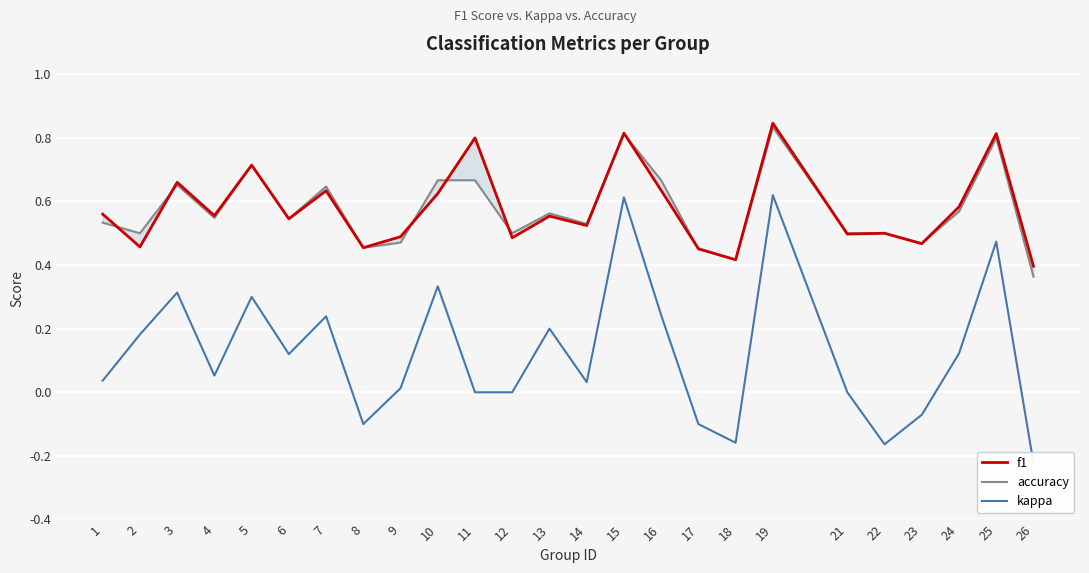

What is the difference between the maximum and second lowest values in the f1 series?

0.4